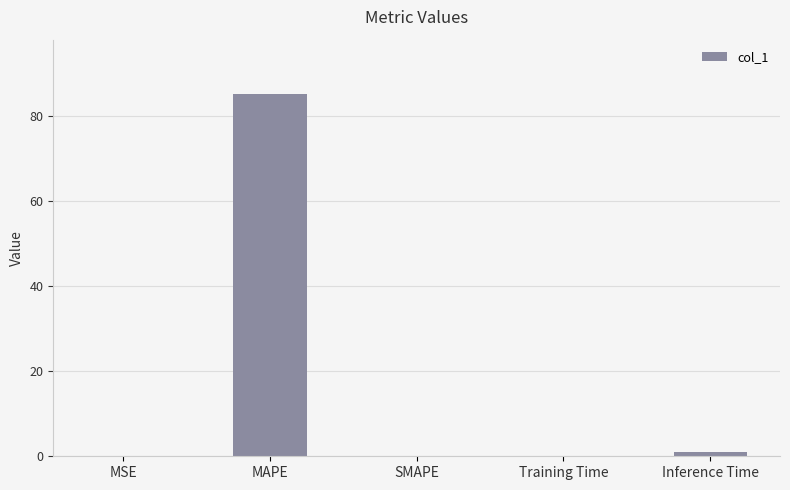

How many series are shown in this chart?

1